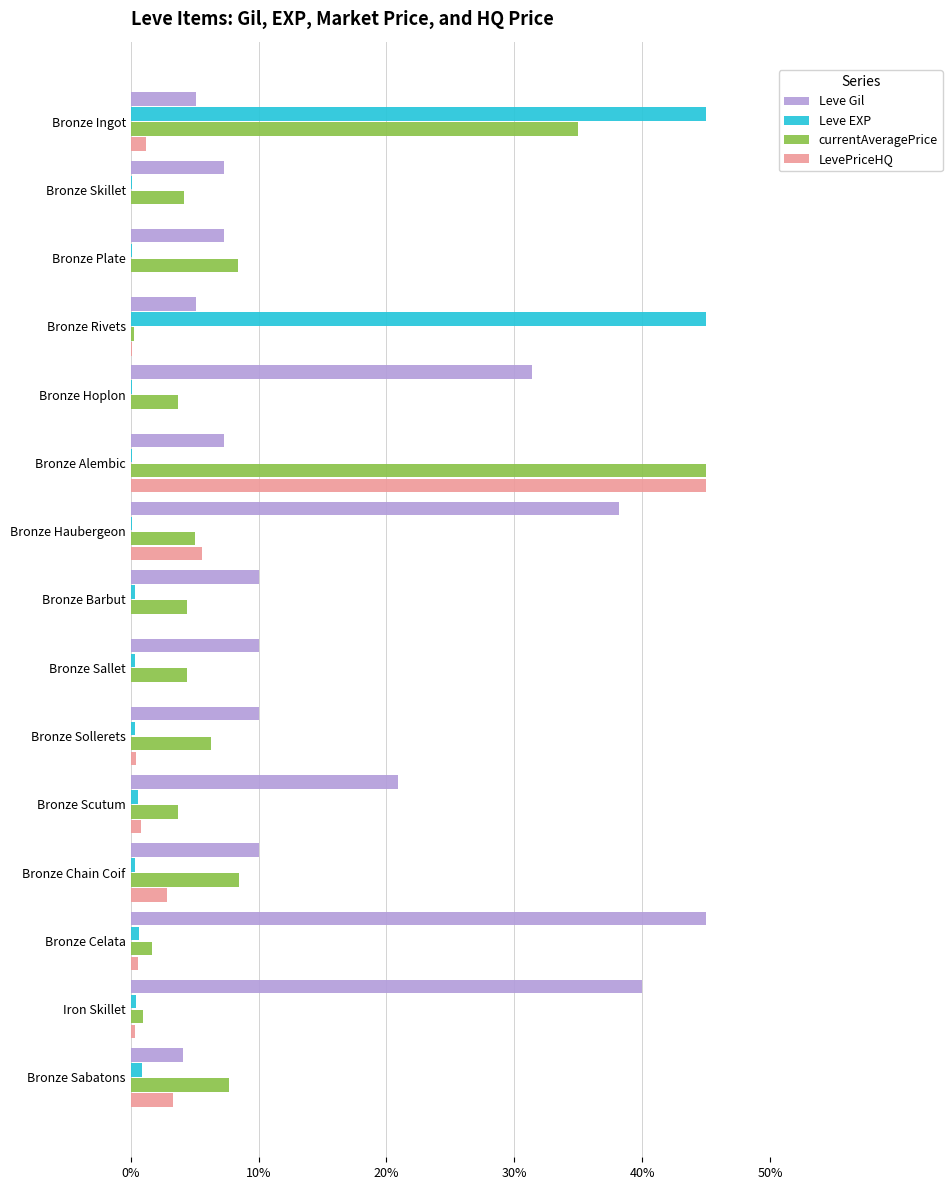

Between Bronze Ingot and Bronze Chain Coif, which series saw the biggest shift?

Leve EXP